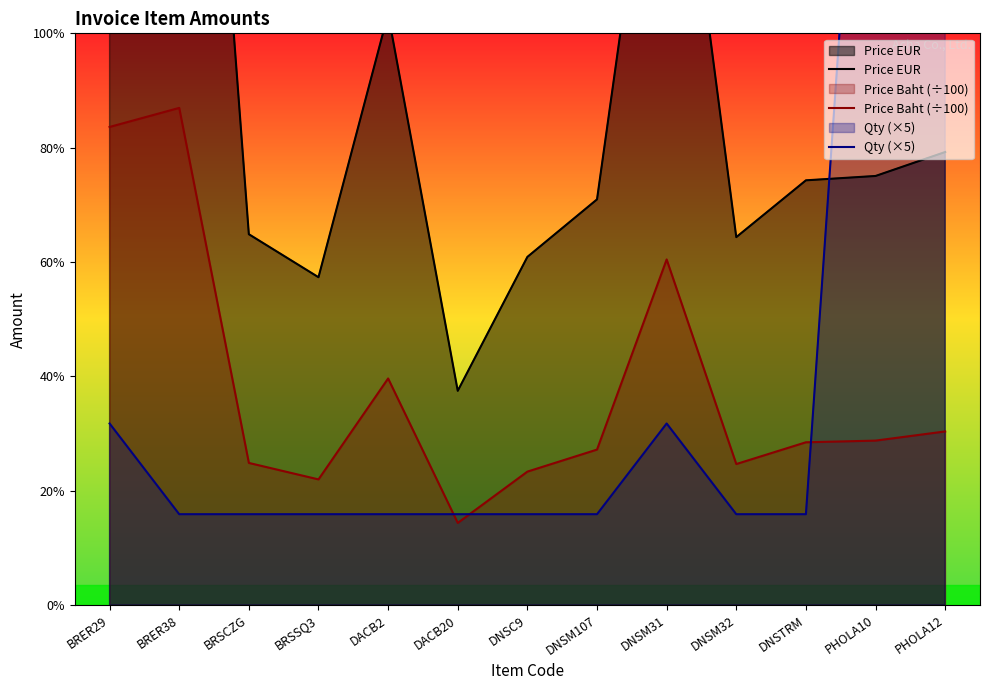

Which has a higher value, DNSC9 or DNSM32?

DNSM32